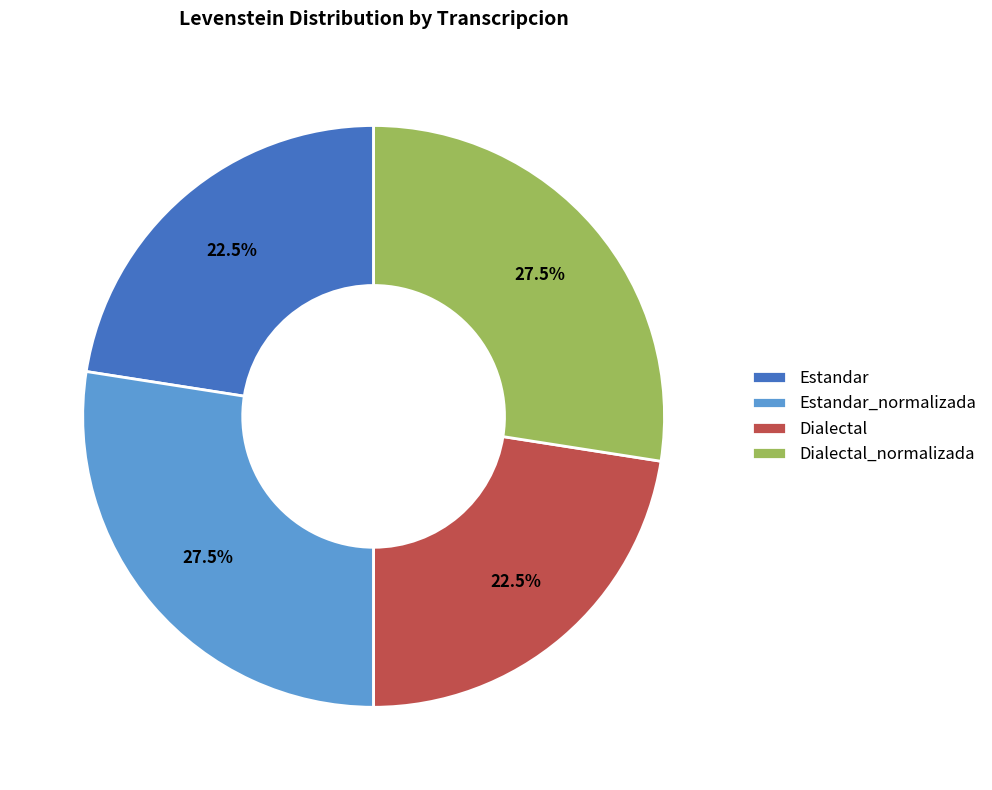

Combined, do Dialectal and Estandar account for over 50%?

No